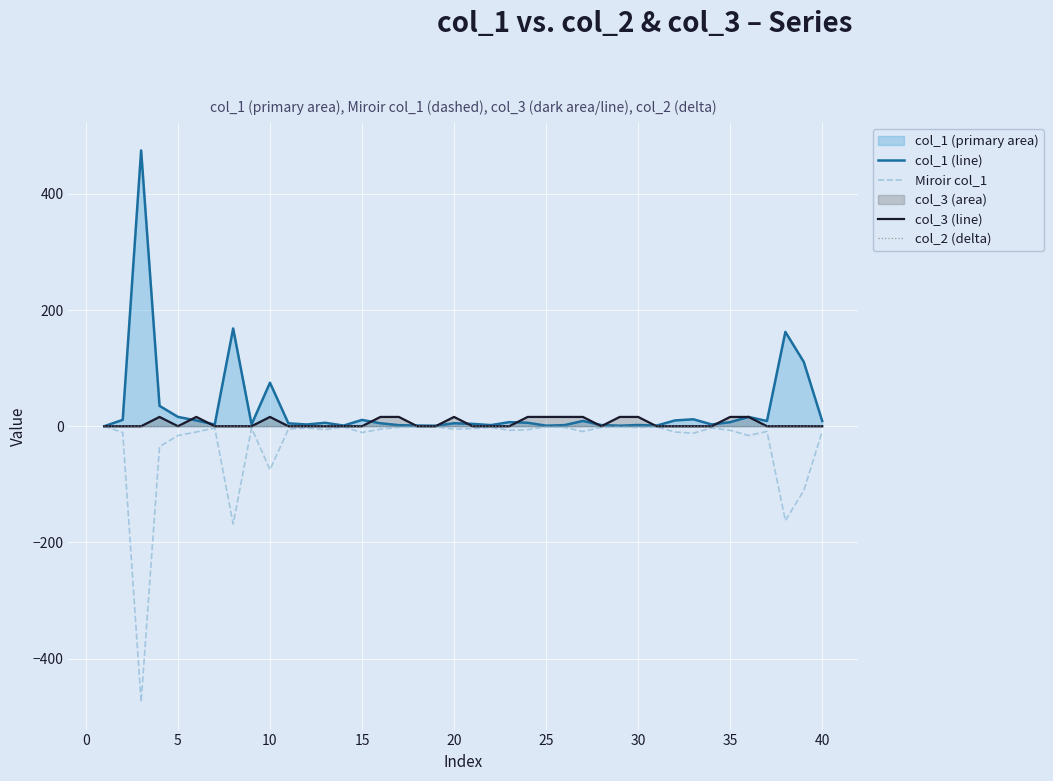

True or false: col_2 (delta) and col_1 (line) cross at least once.

False